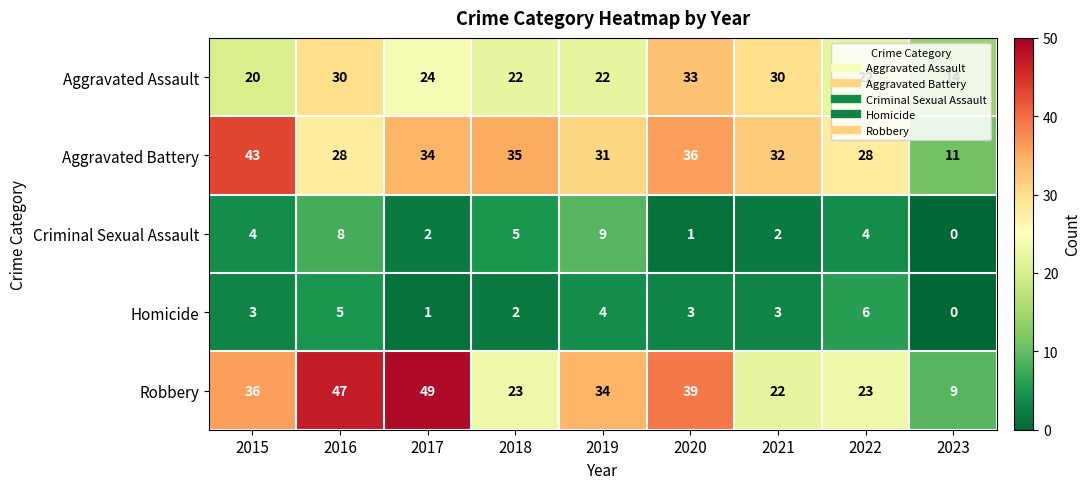

Which category has the lowest value in the Robbery series?

2023